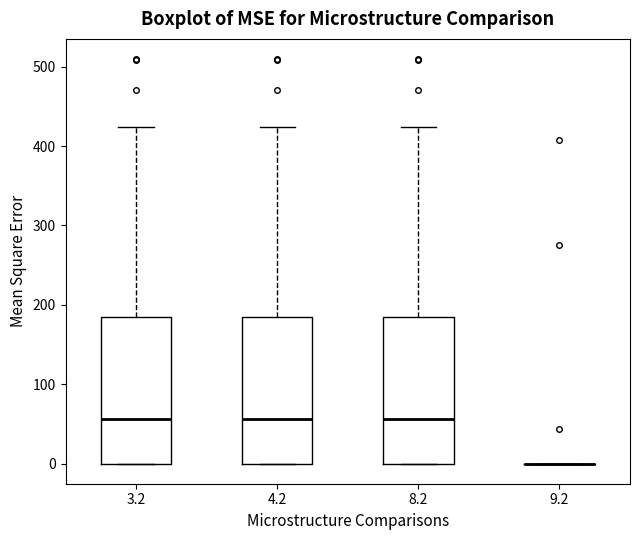

Reading left to right, read every box against the y-axis: the position of its median line, the range the box covers, and the ends of its whiskers. The values are not printed on the chart, so give them approximately, as read against the axis.

3.2: median 60, box 0 to 180, whiskers 0 to 420
4.2: median 60, box 0 to 180, whiskers 0 to 420
8.2: median 60, box 0 to 180, whiskers 0 to 420
9.2: box collapsed to a line at 0, whiskers 0 to 0